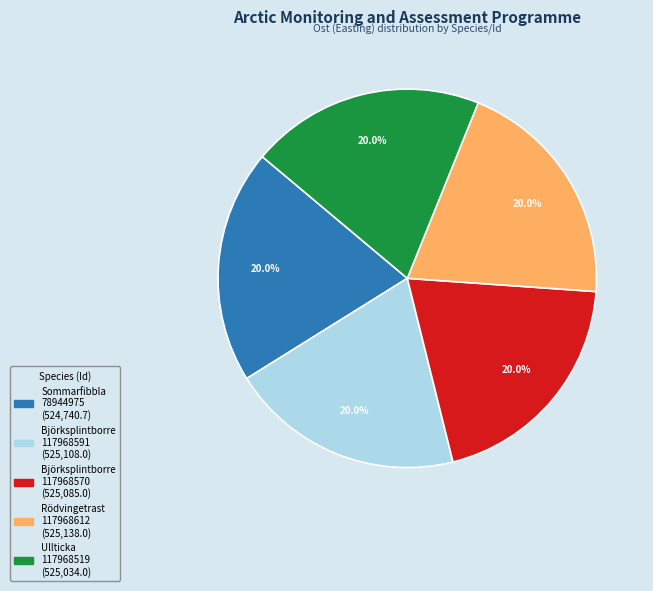

Approximately how many times larger is the value at Ullticka 117968519 compared to Sommarfibbla 78944975?

1.0